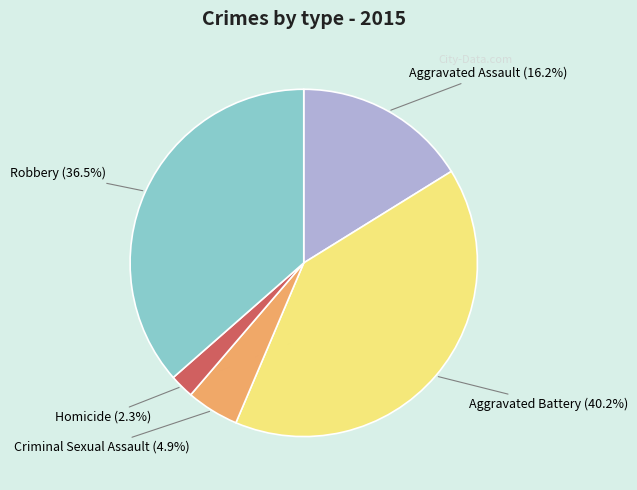

How many segments does this pie chart have?

5